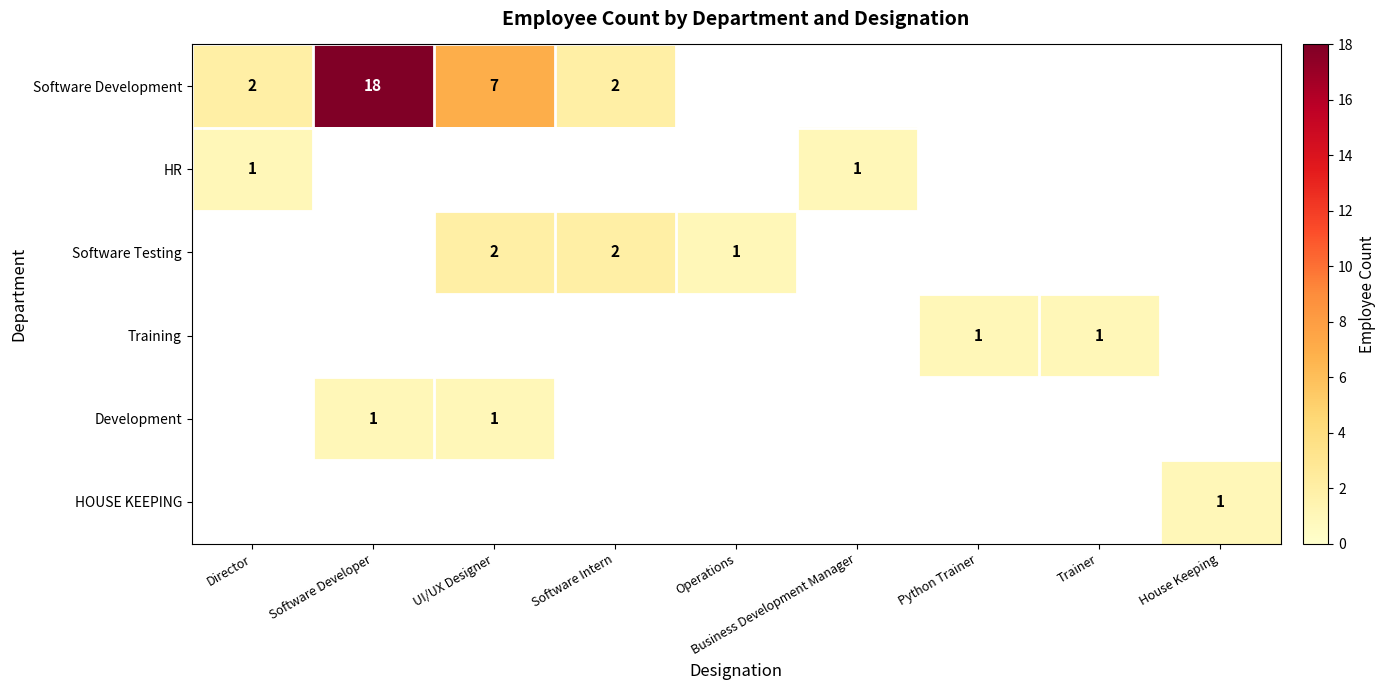

True or false: Training has a value of 2 at Python Trainer.

False